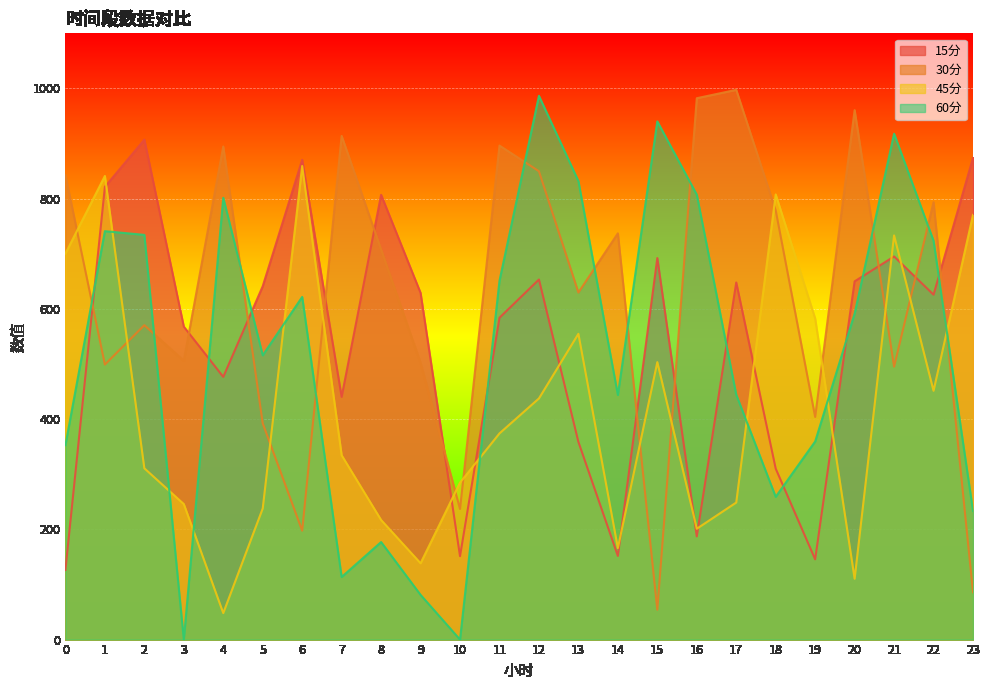

What is the approximate value of 45分 at 0?

700.4